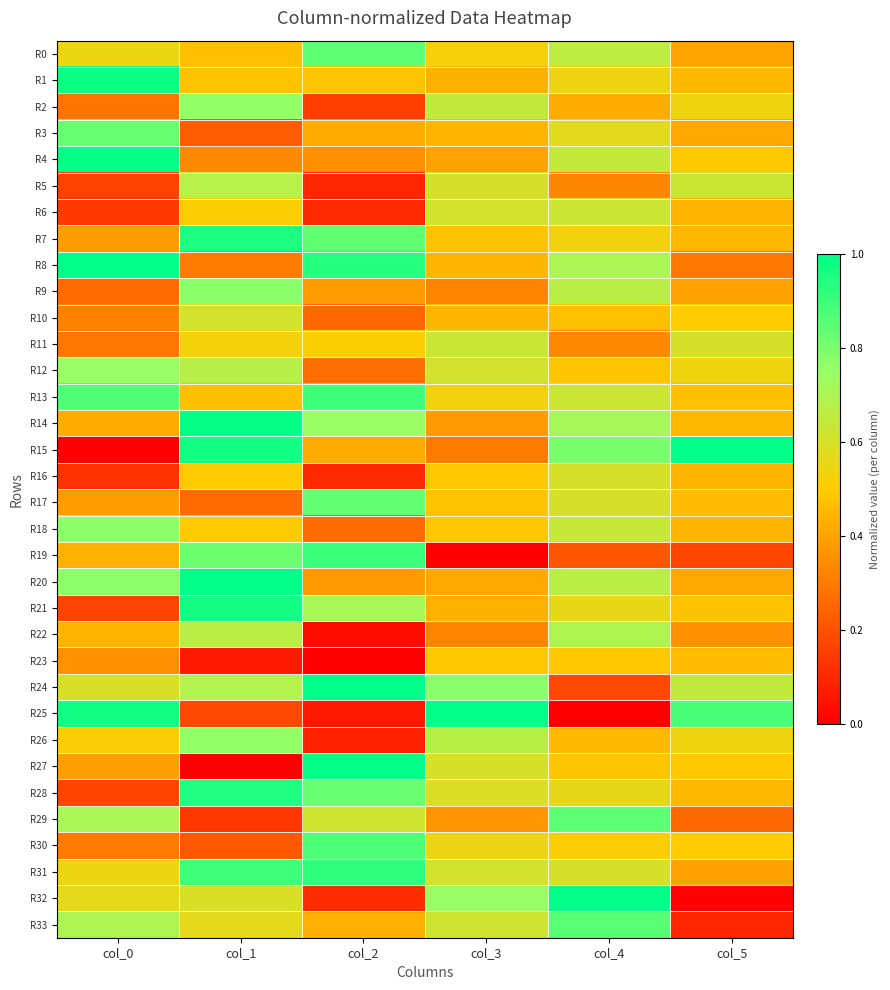

Which has a higher value, col_1 or col_3?

col_3